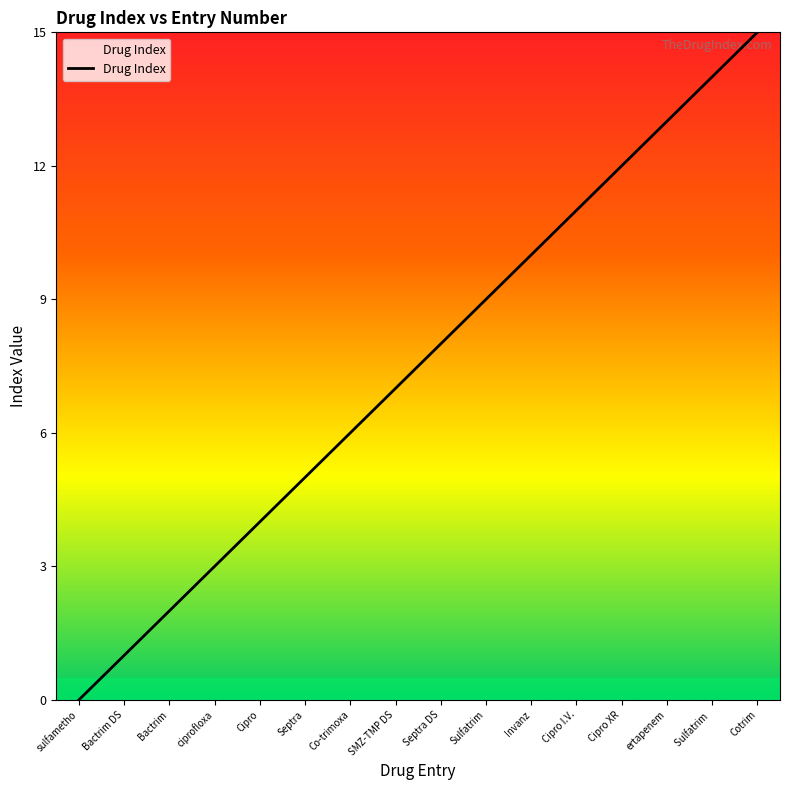

What is the ratio of the value at Septra DS to the value at Co-trimoxa?

1.3